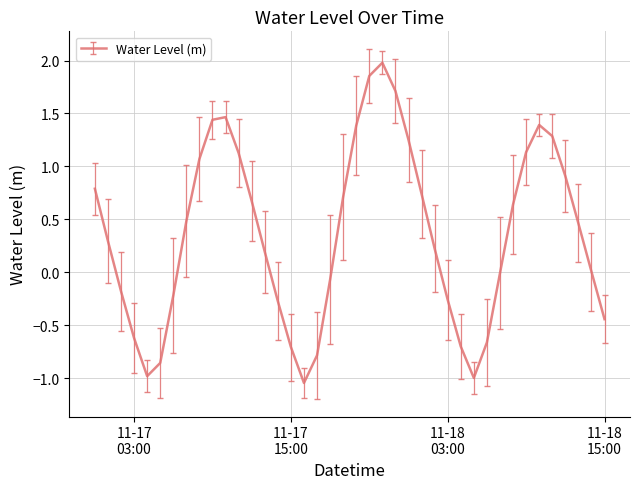

What is the difference between the maximum and minimum values?

3.0